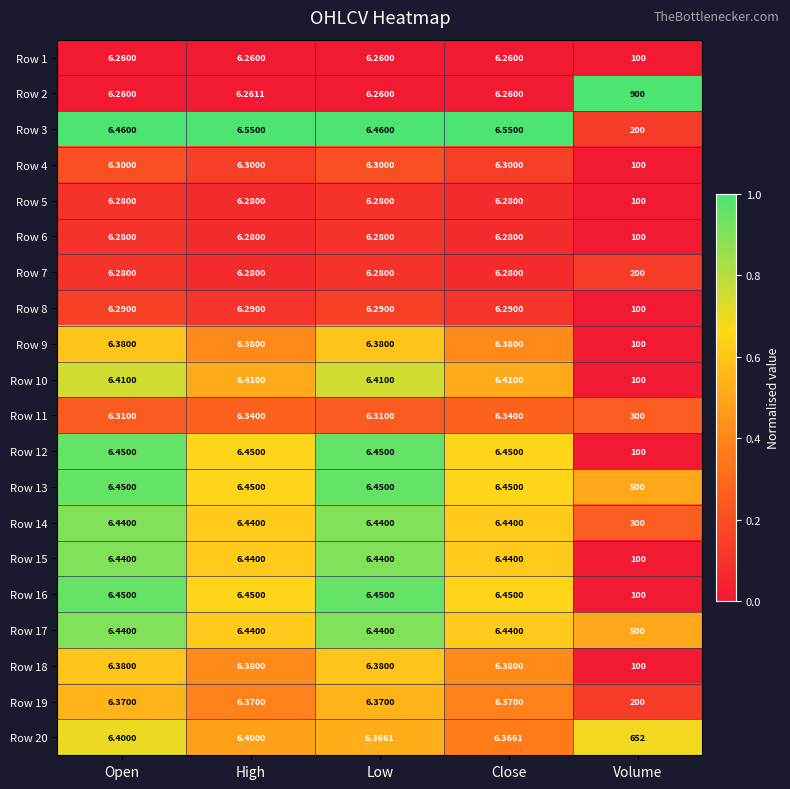

At which category is the sum across all series the highest?

Volume